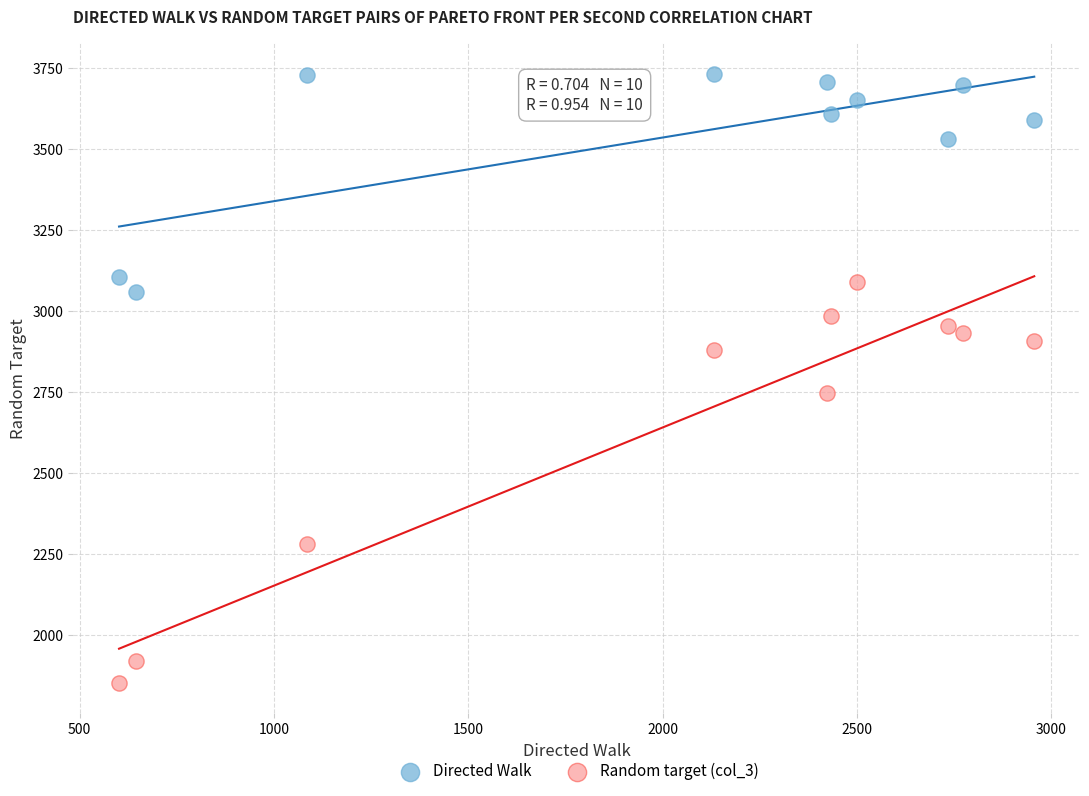

Which series has the largest Y range (max minus min)?

Random target (col_3)